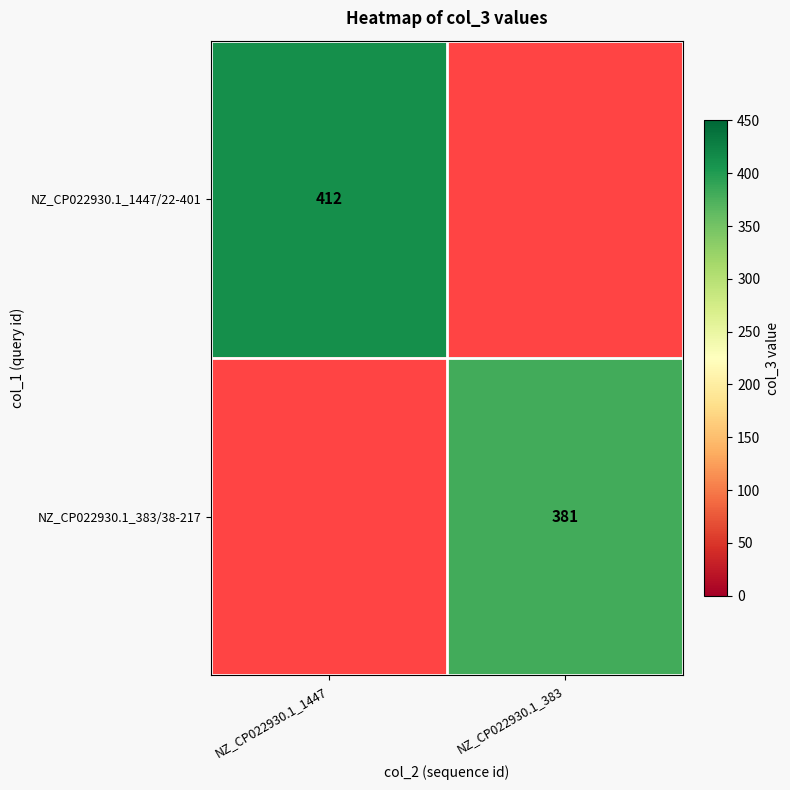

Is it true that NZ_CP022930.1_1447/22-401 equals 551 at NZ_CP022930.1_1447?

False